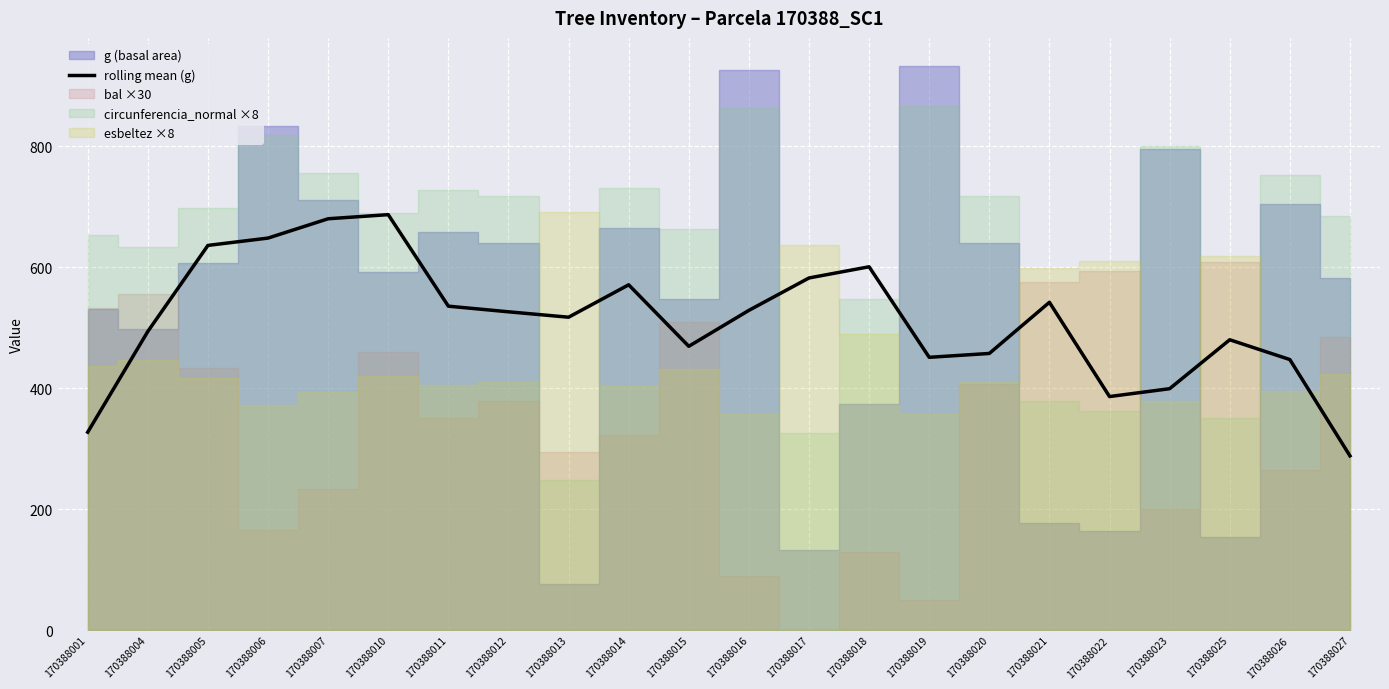

The chart shows a value of 582.5 at 170388017. True or false?

True